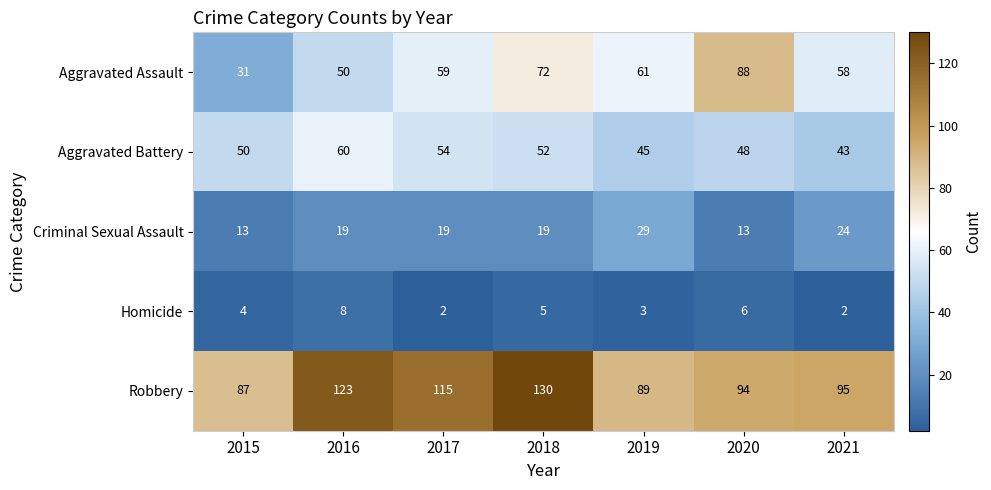

How many data points does each series have?

7